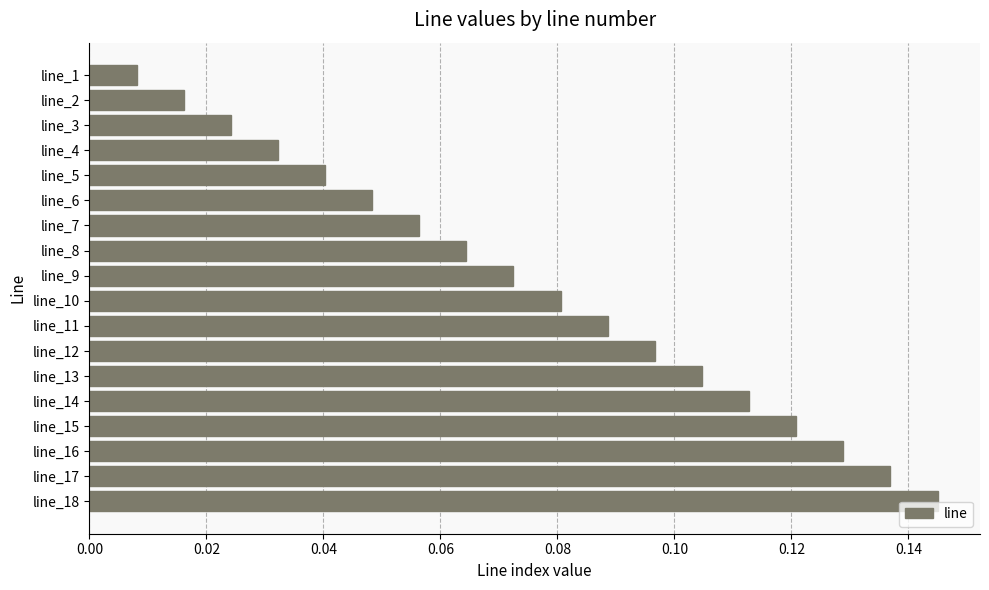

List the labels in order of value, smallest first.

line_1, line_2, line_3, line_4, line_5, line_6, line_7, line_8, line_9, line_10, line_11, line_12, line_13, line_14, line_15, line_16, line_17, line_18